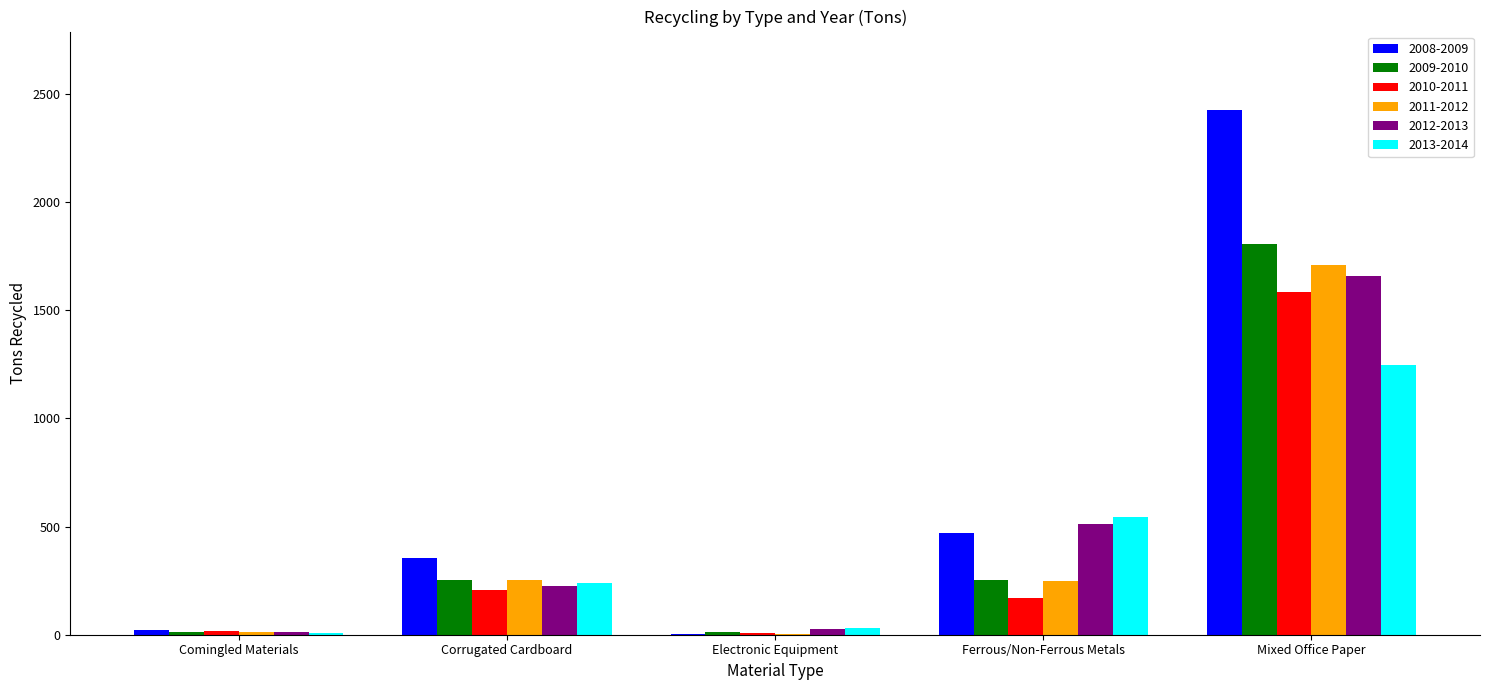

What is the average value of the 2009-2010 series?

467